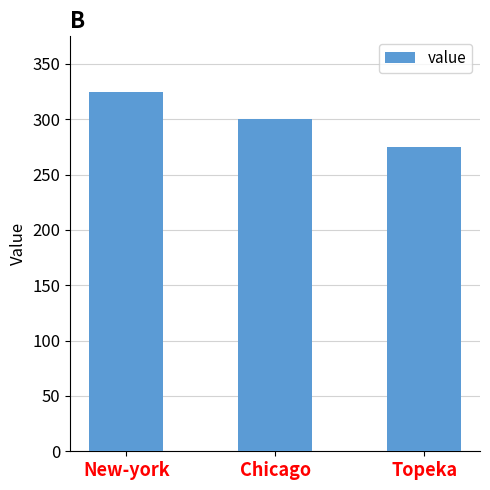

List the labels in order of value, largest first.

New-york, Chicago, Topeka